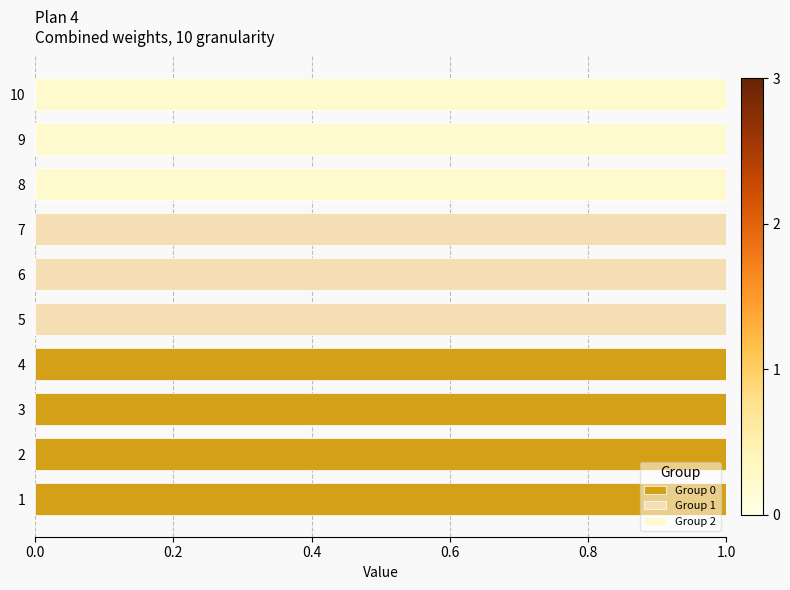

How many categories are shown in the chart?

10